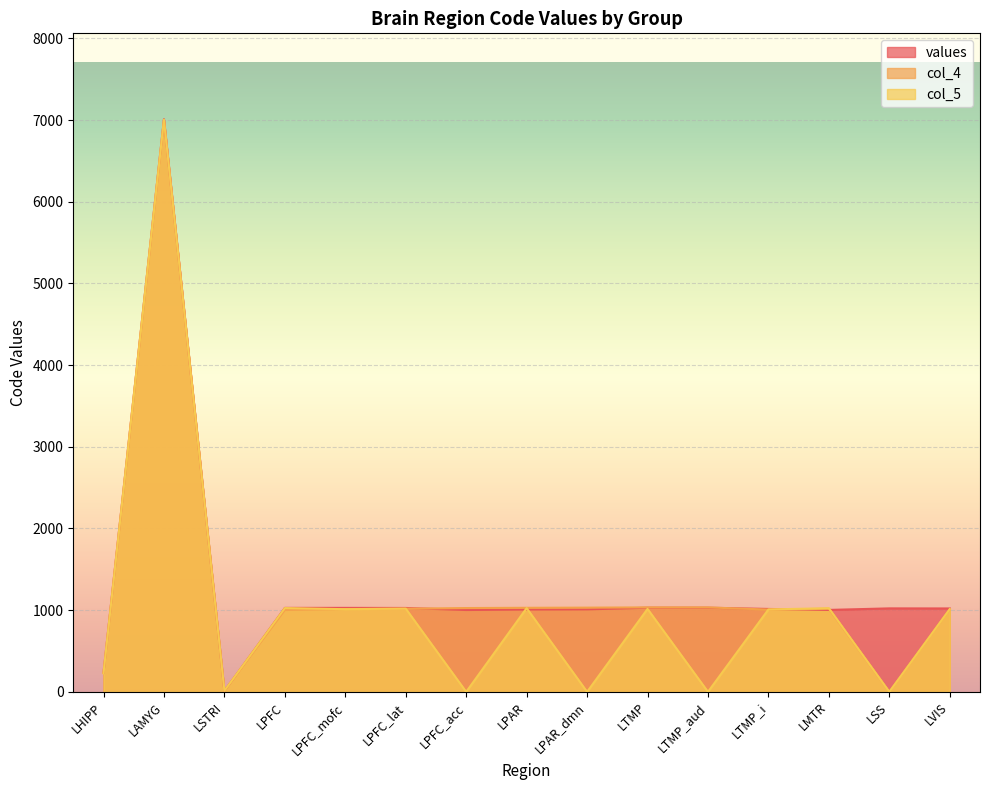

Which series has the largest range (max minus min)?

col_5